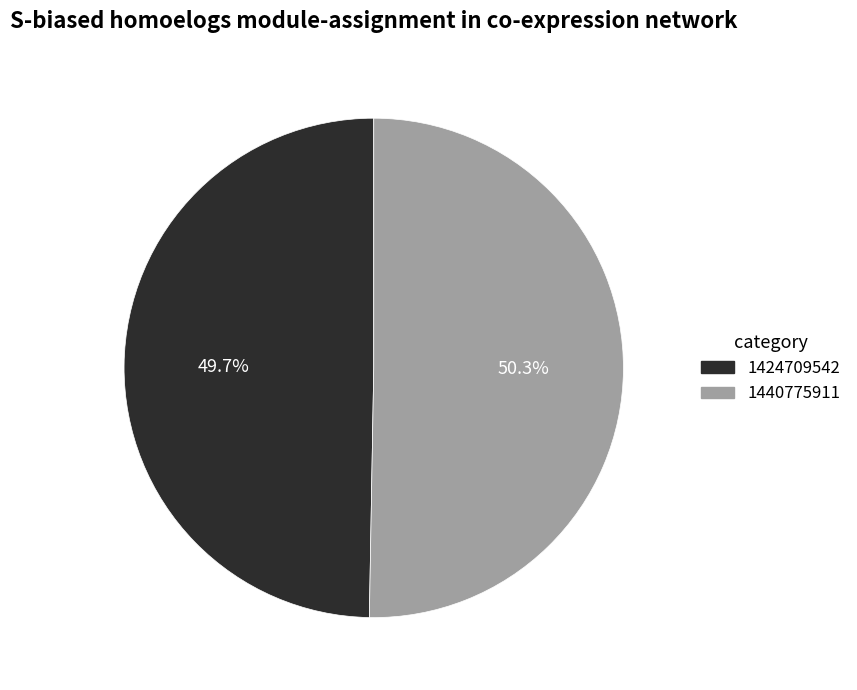

To the nearest percent, what is the difference between the 1440775911 and 1424709542 slice percentages?

1%